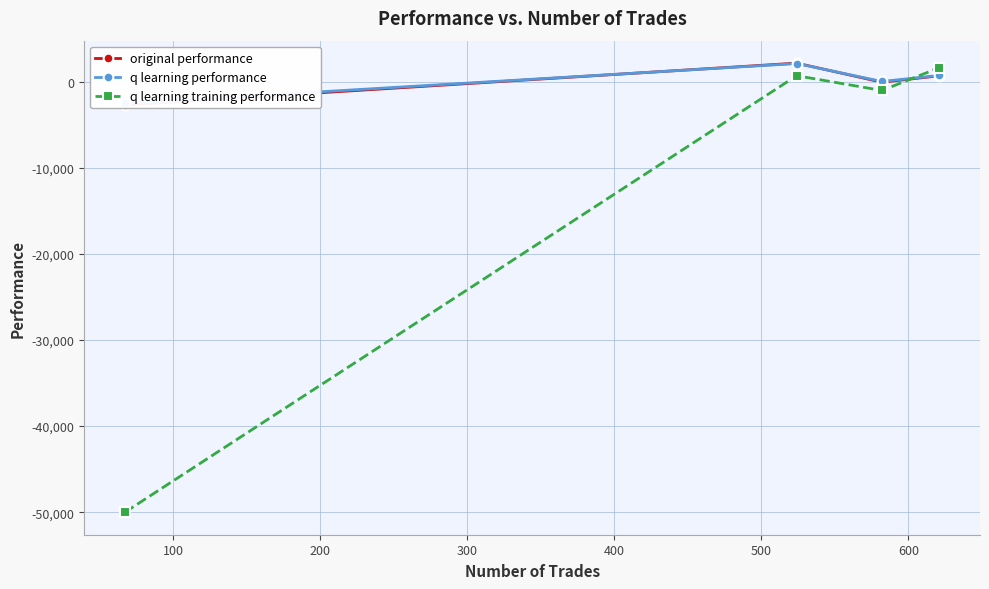

True or false: q learning training performance and original performance intersect in this chart.

True